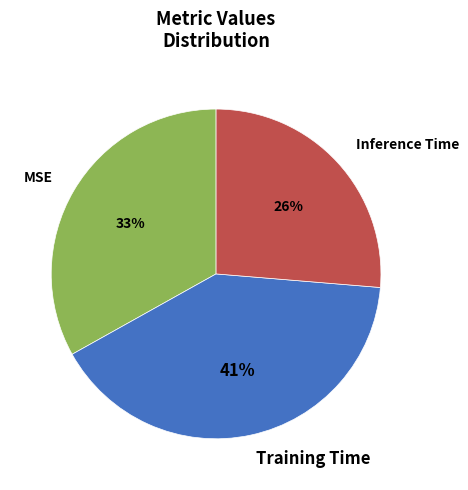

To the nearest percent, what portion does Training Time represent?

41%